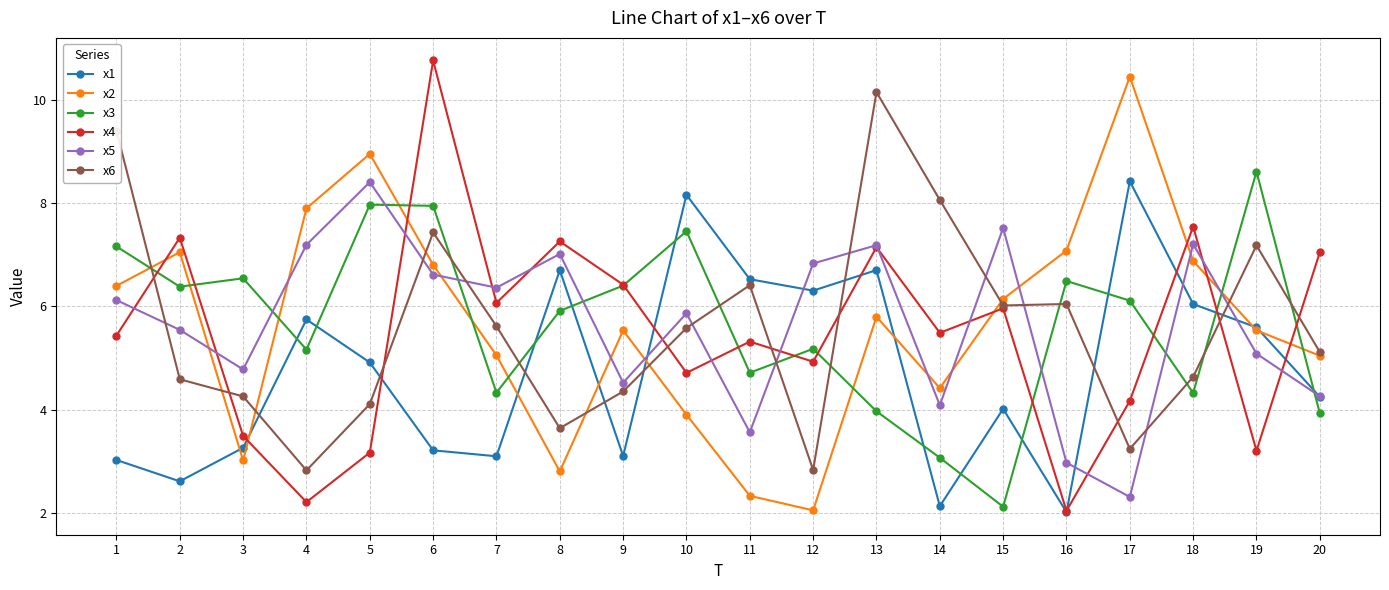

How many values in the x3 series exceed 6?

10